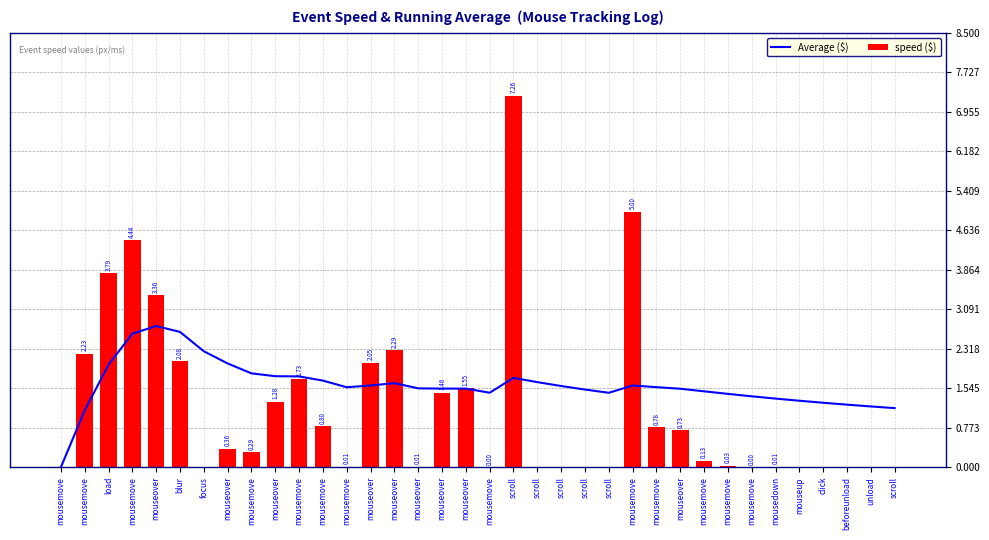

The Average ($) series shows 0.7 at mousemove. True or false?

False